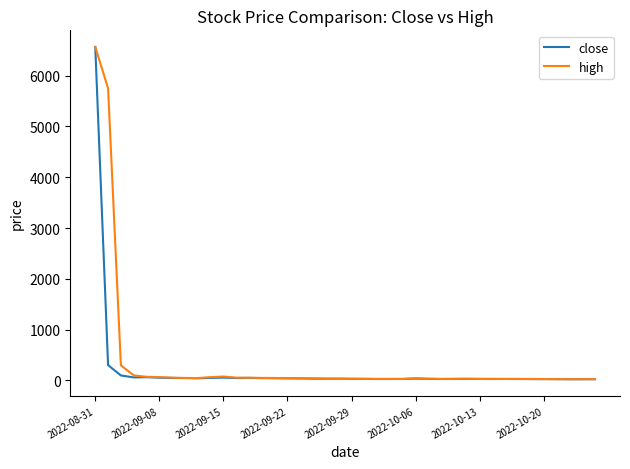

What is the greatest value displayed?

6565.4